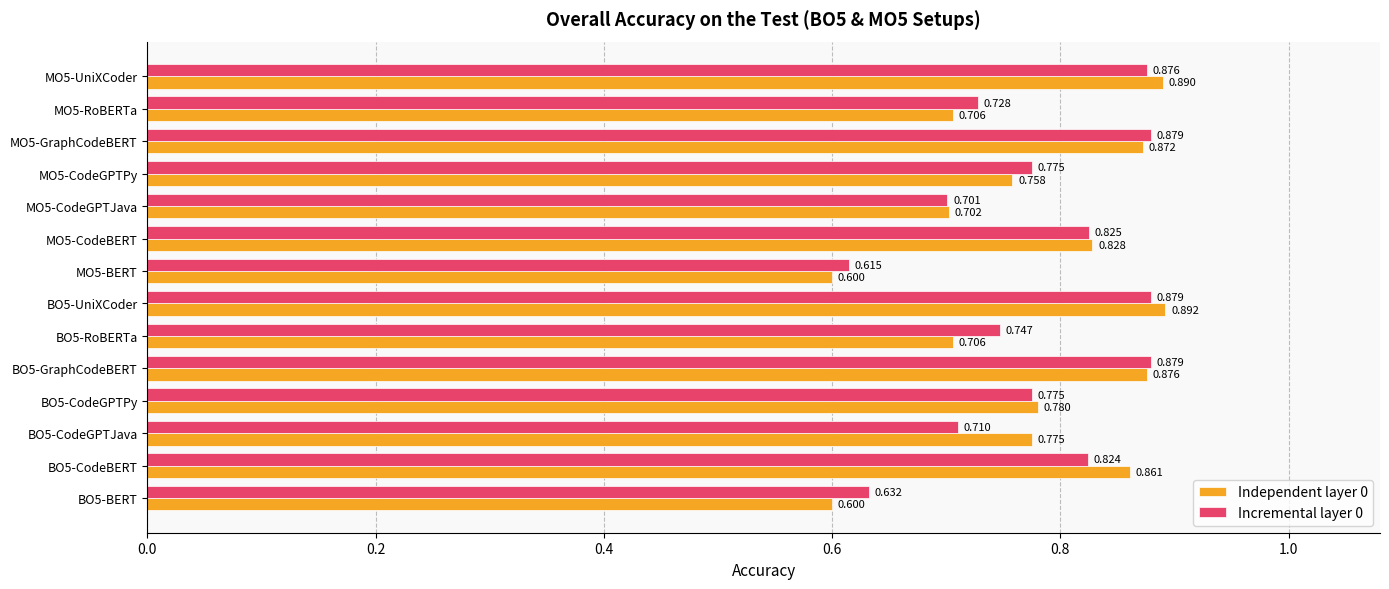

Is the value of Incremental layer 0 at MO5-CodeBERT greater than the value of Independent layer 0 at BO5-CodeGPTPy?

Yes